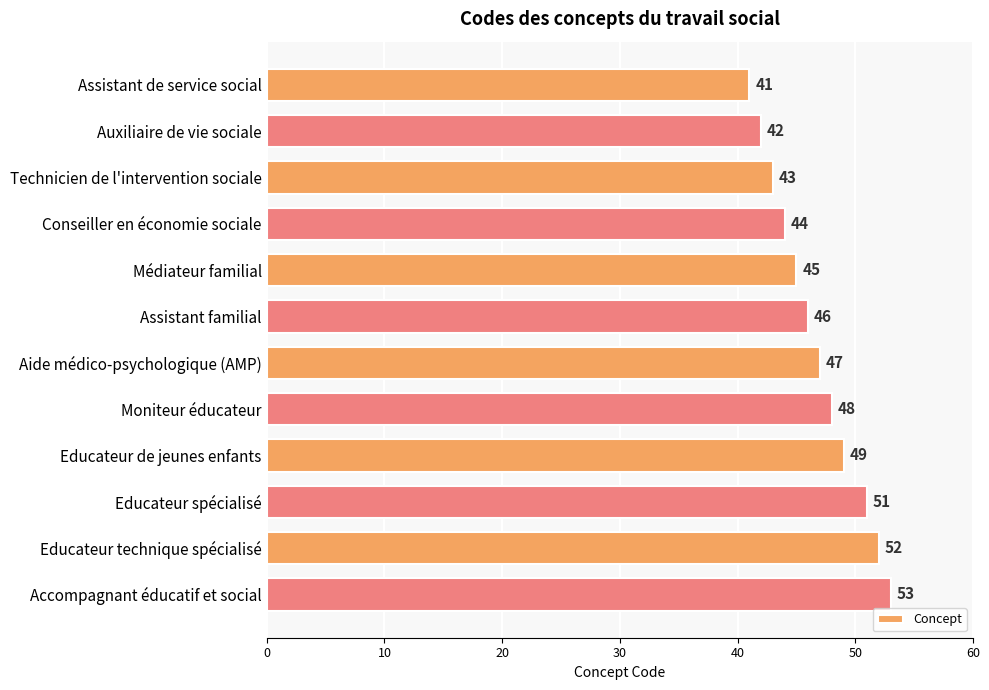

Rank the categories by value from lowest to highest.

Assistant de service social, Auxiliaire de vie sociale, Technicien de l'intervention sociale, Conseiller en économie sociale, Médiateur familial, Assistant familial, Aide médico-psychologique (AMP), Moniteur éducateur, Educateur de jeunes enfants, Educateur spécialisé, Educateur technique spécialisé, Accompagnant éducatif et social